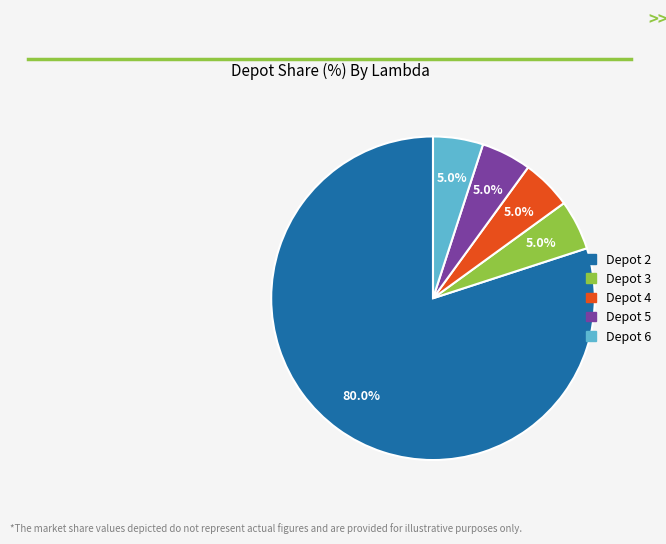

To the nearest percent, what is the difference between the largest and smallest slice percentages?

75%